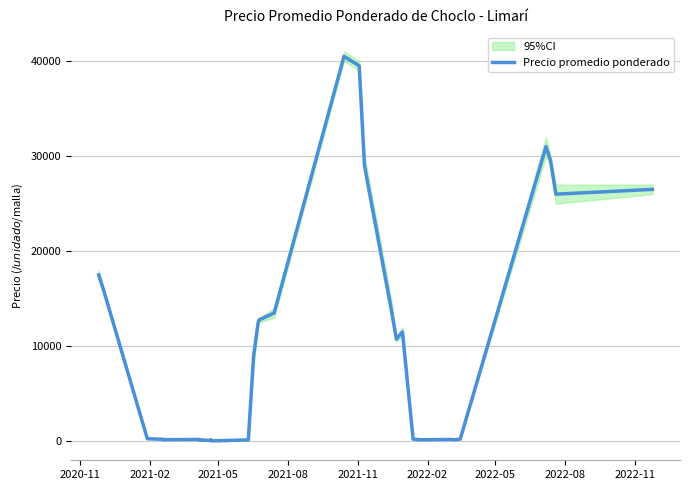

At which label is the value closest to 20277?

2020-11